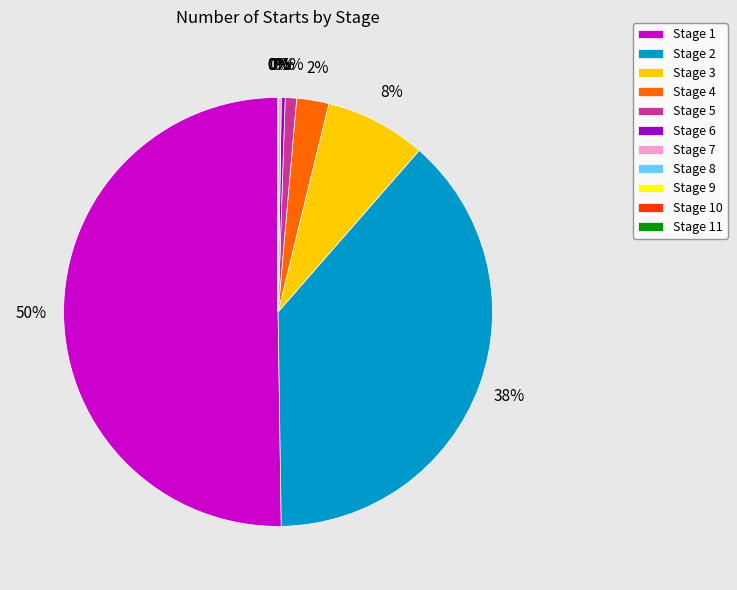

Which has a higher value, Stage 1 or Stage 3?

Stage 1